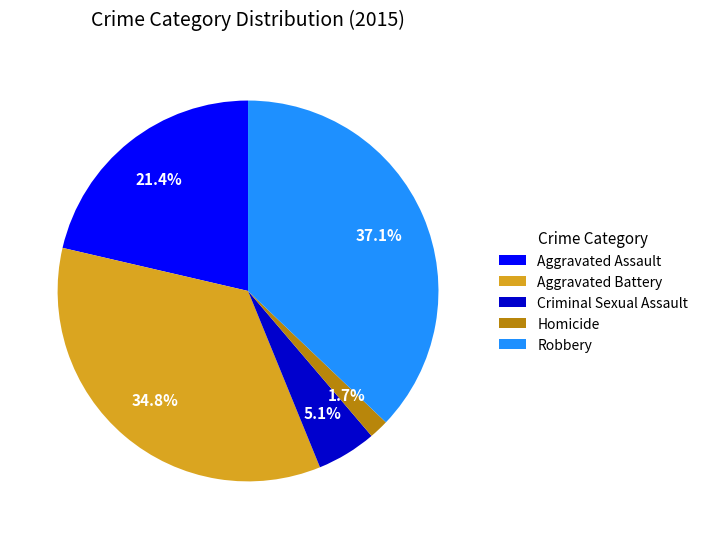

To the nearest percent, what is the difference between the largest and smallest slice percentages?

35%